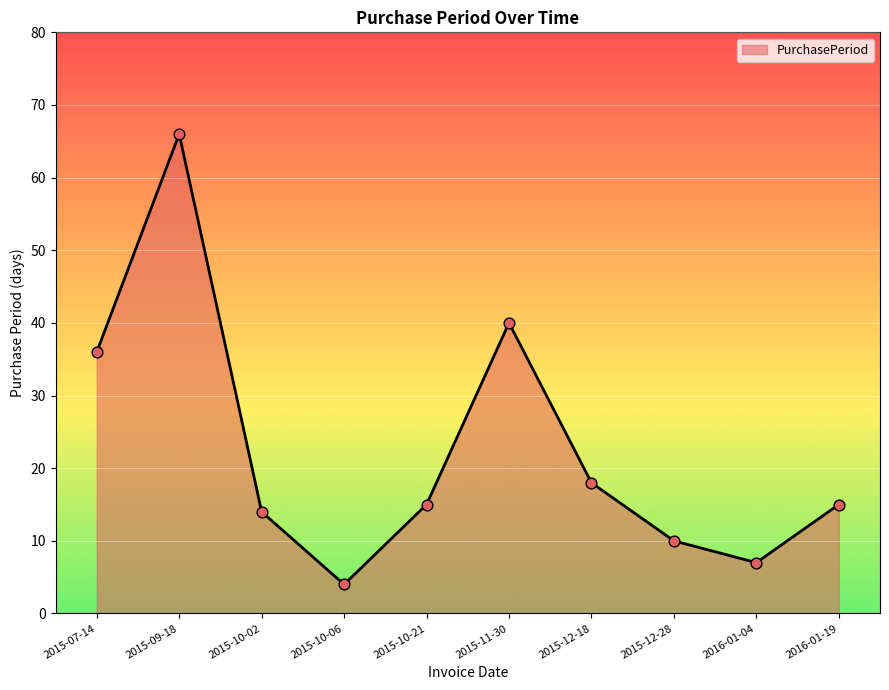

What is the change in value from 2016-01-04 to 2016-01-19?

+8